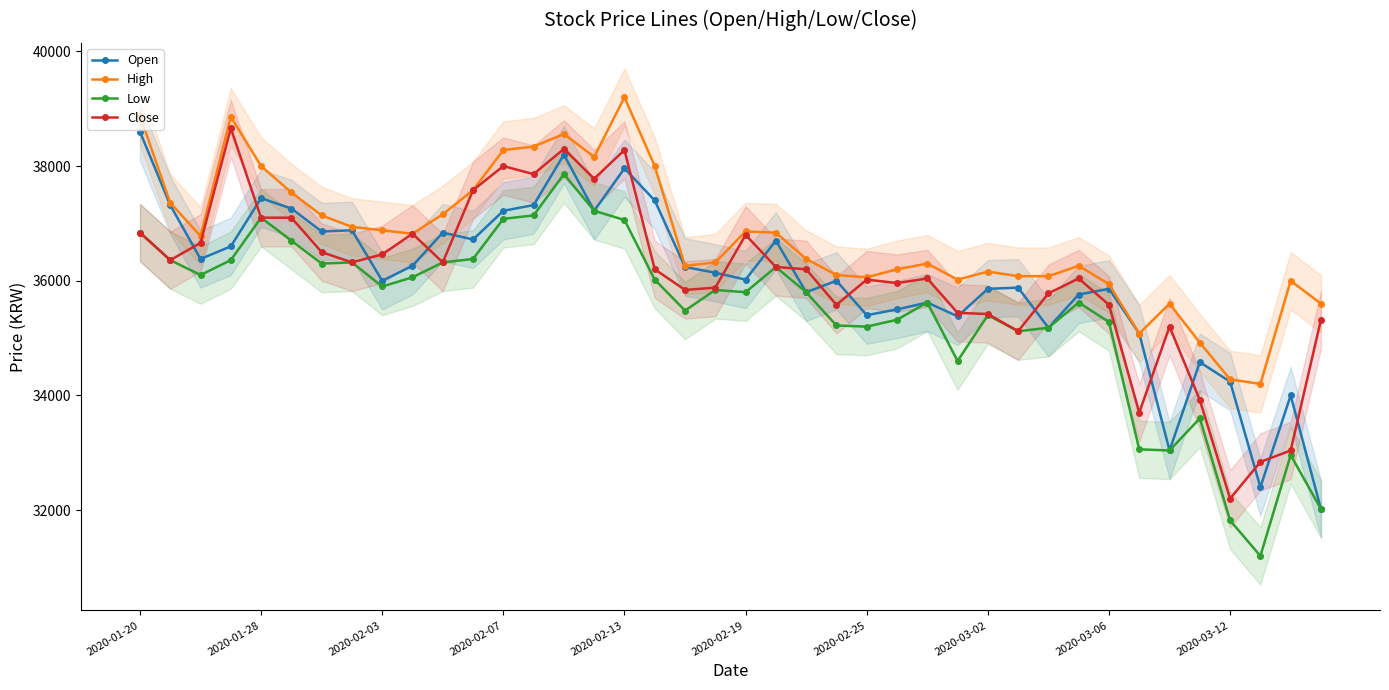

At which label does High reach its peak?

2020-02-13